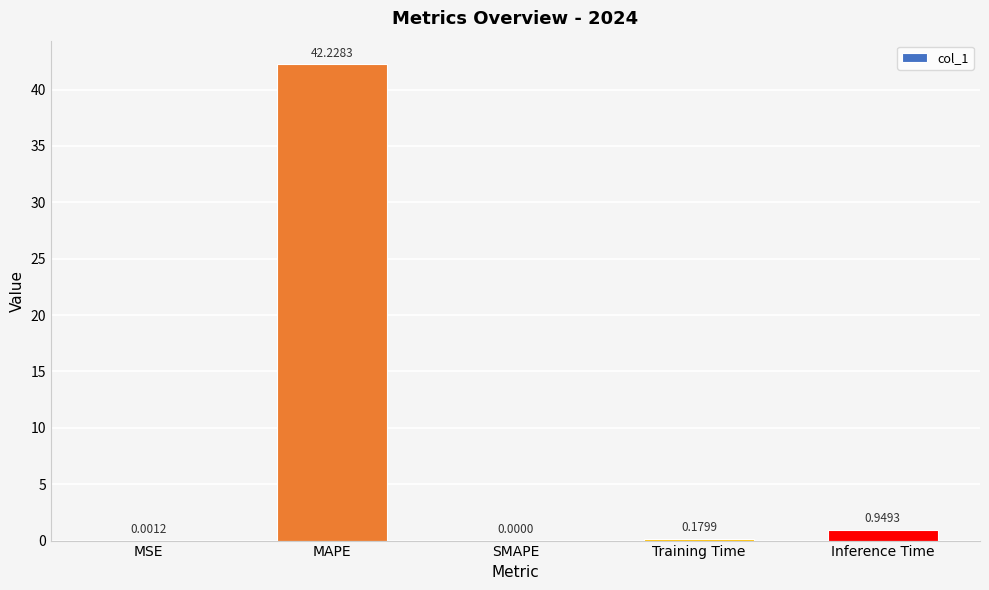

At which label is the value closest to 21?

Inference Time